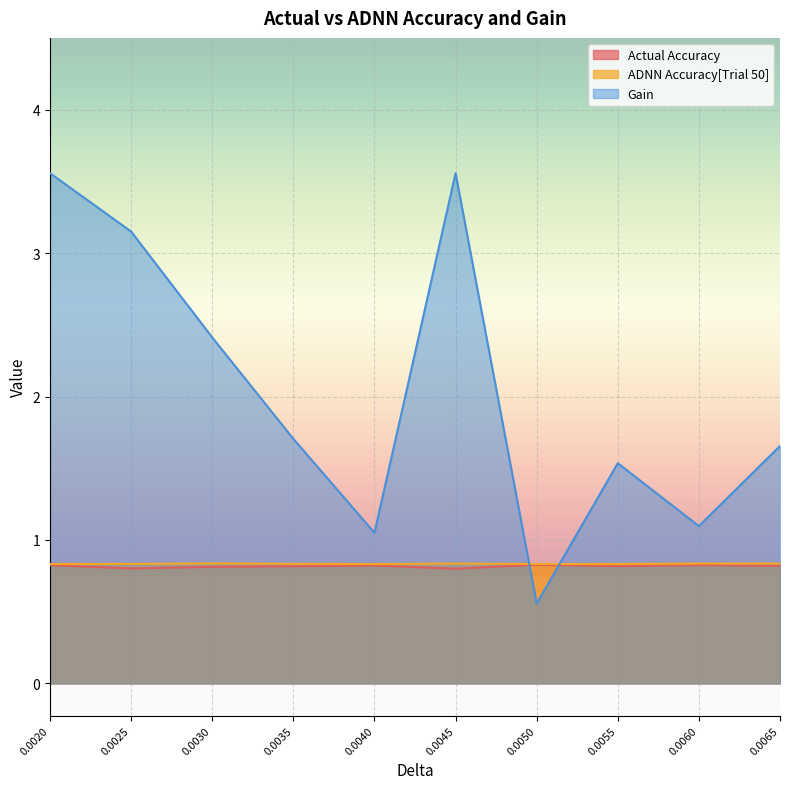

At which label does Gain first exceed 1?

0.0020